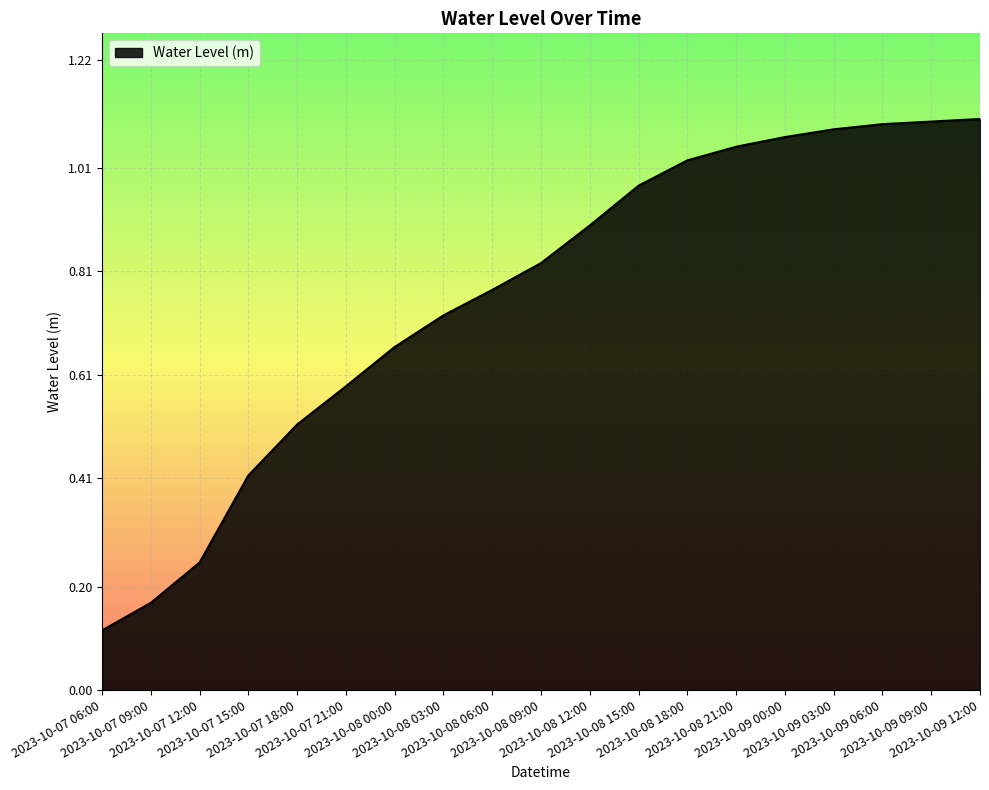

Reading left to right, extract all data points from this chart.

2023-10-07 06:00=0.1	2023-10-07 09:00=0.2	2023-10-07 12:00=0.2	2023-10-07 15:00=0.4	2023-10-07 18:00=0.5	2023-10-07 21:00=0.6	2023-10-08 00:00=0.7	2023-10-08 03:00=0.7	2023-10-08 06:00=0.8	2023-10-08 09:00=0.8	2023-10-08 12:00=0.9	2023-10-08 15:00=1.0	2023-10-08 18:00=1.0	2023-10-08 21:00=1.1	2023-10-09 00:00=1.1	2023-10-09 03:00=1.1	2023-10-09 06:00=1.1	2023-10-09 09:00=1.1	2023-10-09 12:00=1.1